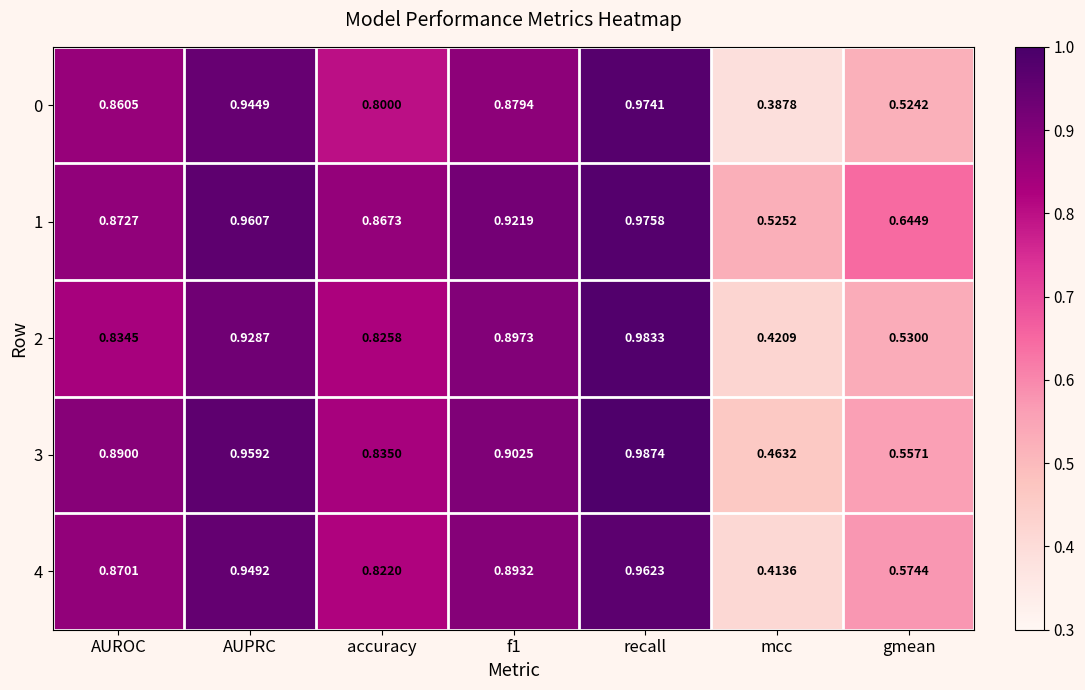

At which label is 2 closest to 0?

mcc